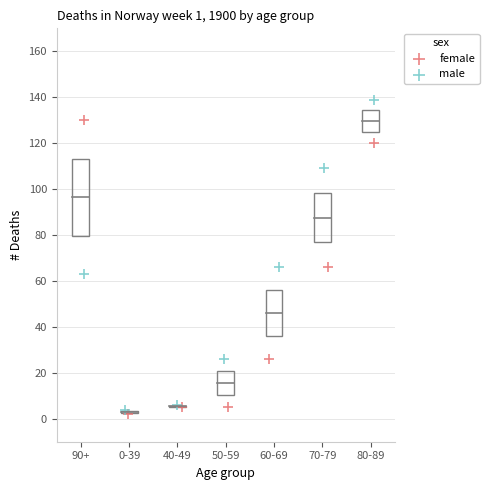

Which series has the largest Y range (max minus min)?

male